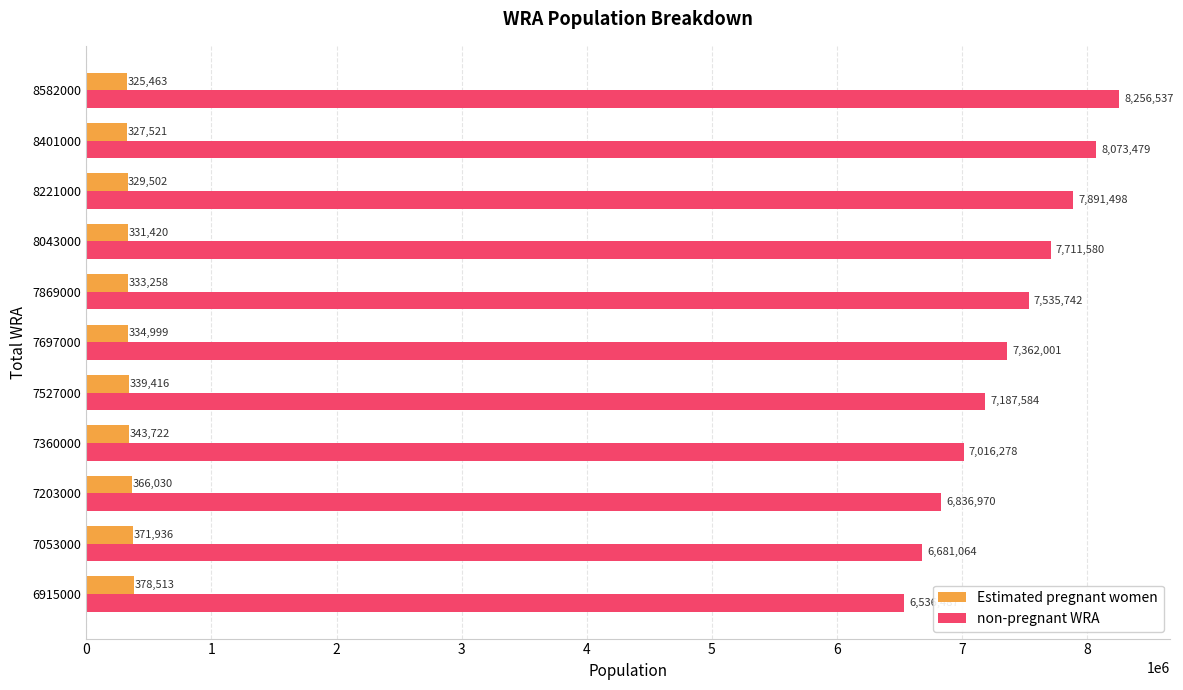

Which series has the widest spread of values?

non-pregnant WRA